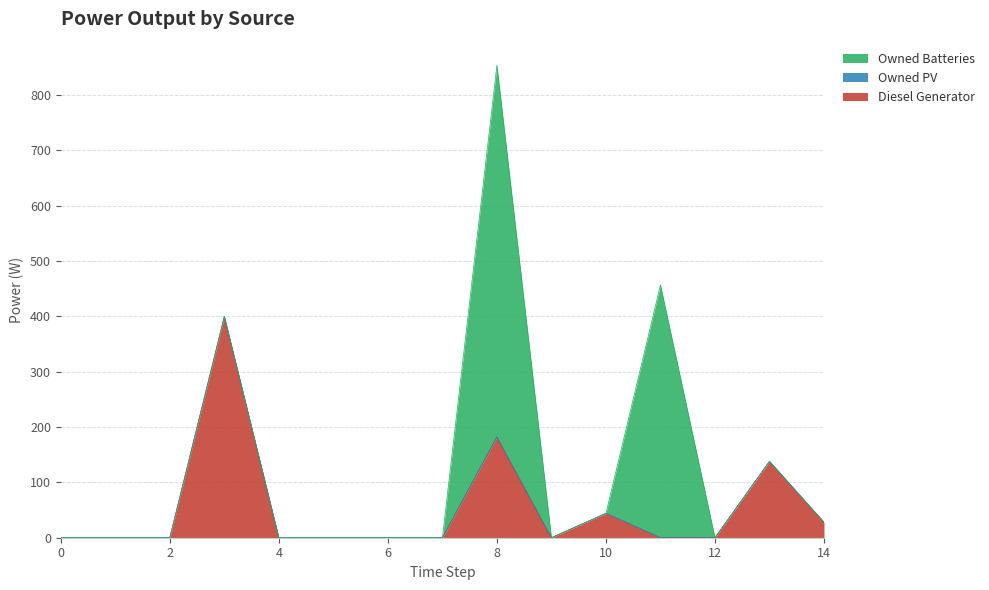

At how many categories does at least one series exceed 87?

4